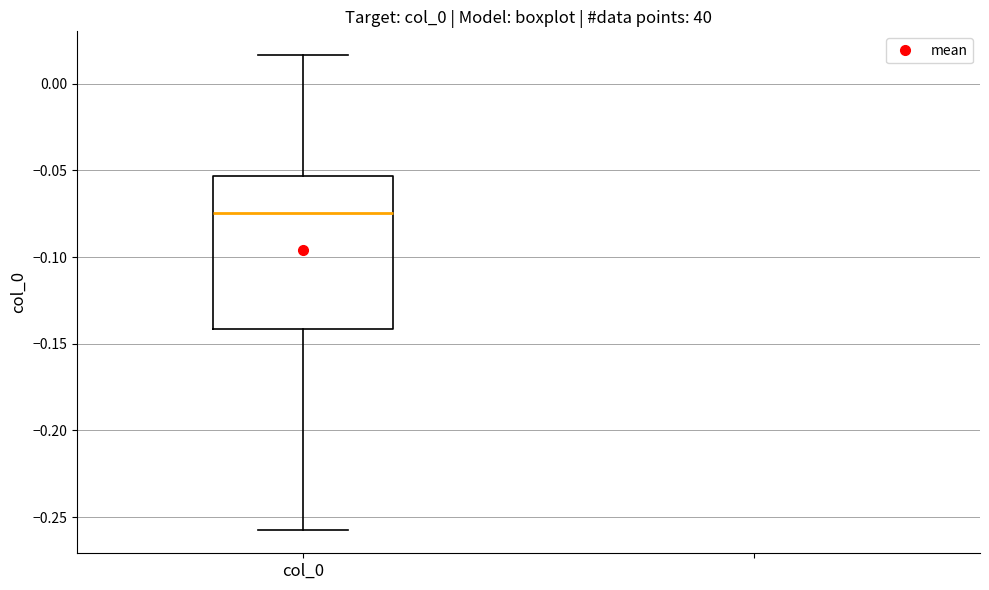

Where is the upper edge of the box for col_0 on the y-axis? The values are not printed on the chart, so give them approximately, as read against the axis.

-0.055